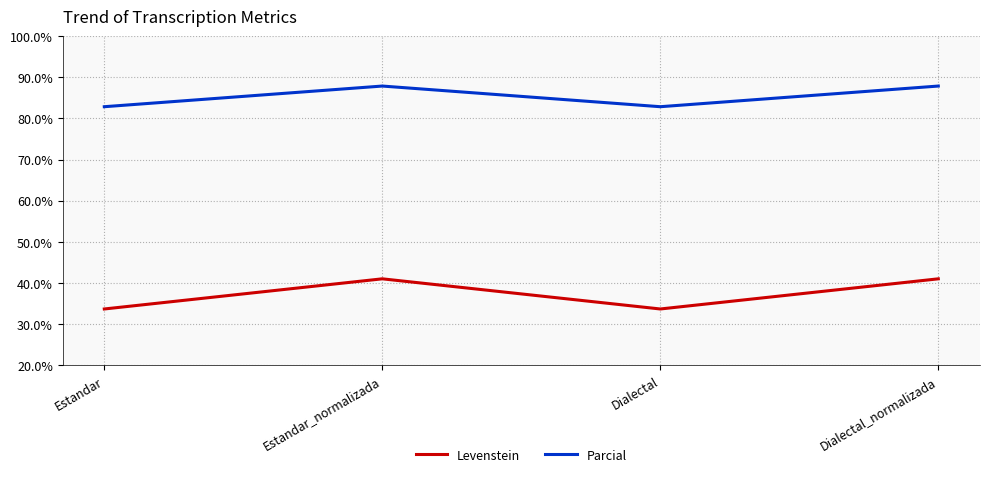

Count the Parcial values in the range 82 to 87.

2